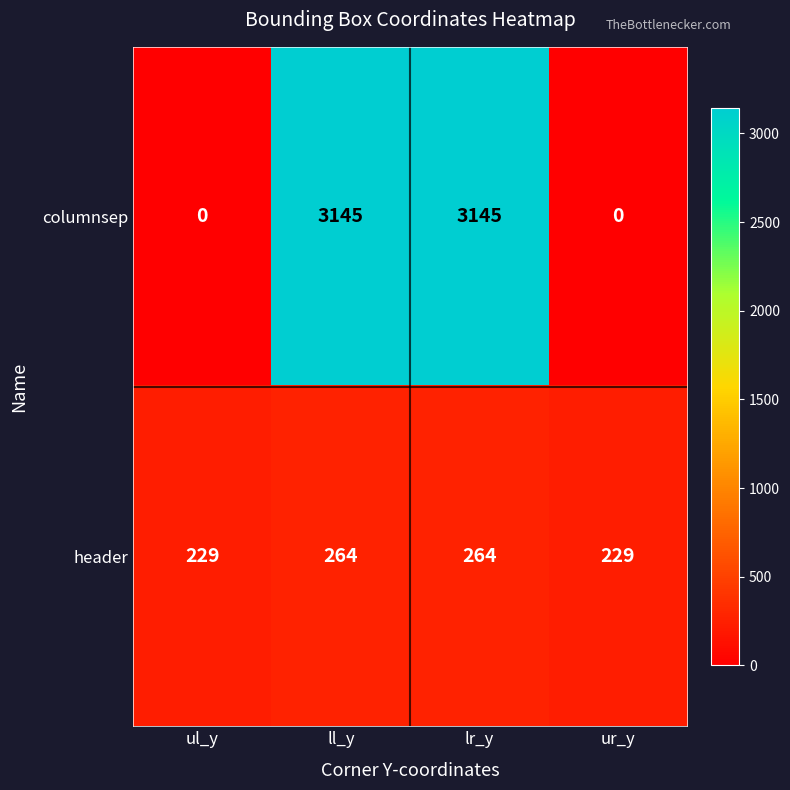

What is the difference between the highest and lowest values at ll_y?

2881